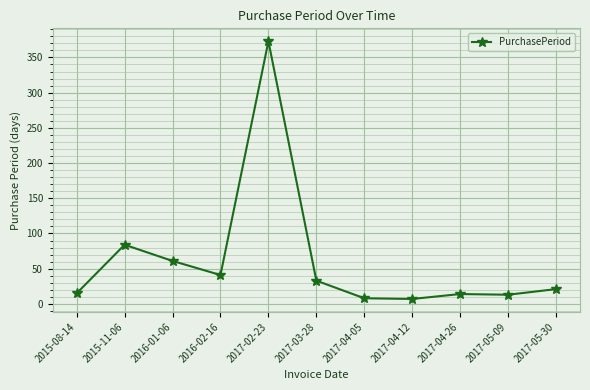

What is the label of the 9th point from the right?

2016-01-06